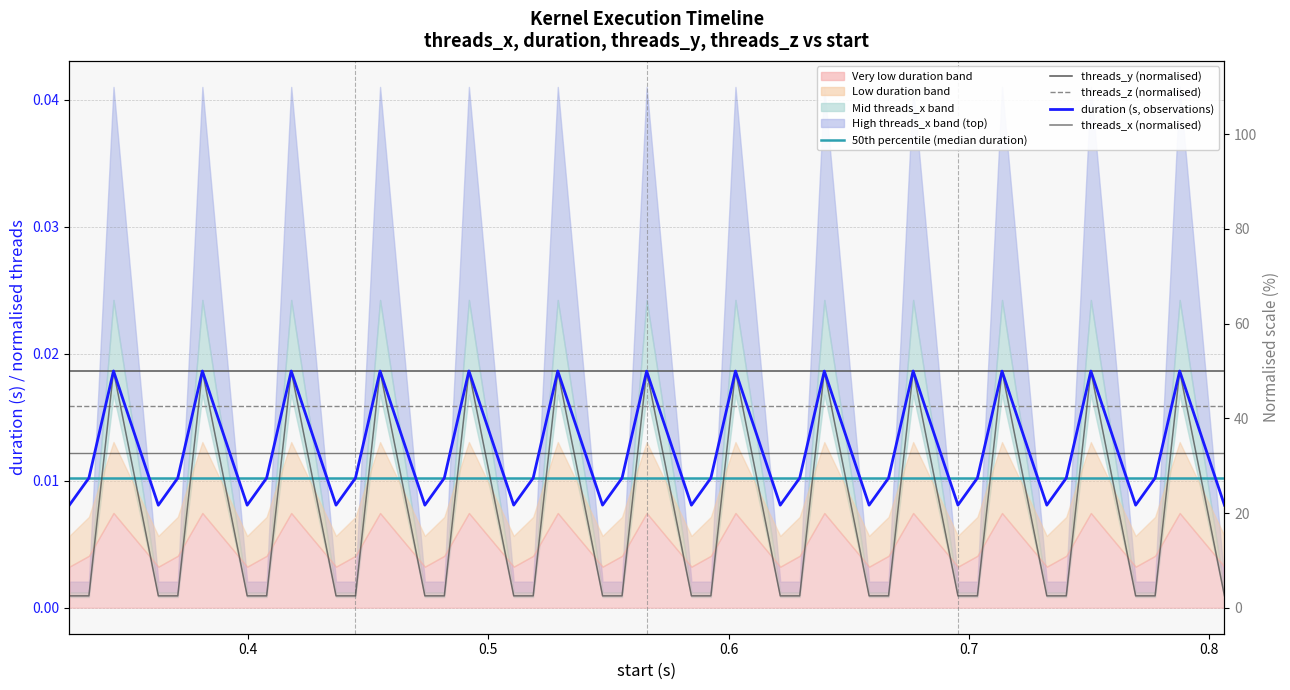

At which category is the sum across all series the highest?

0.5